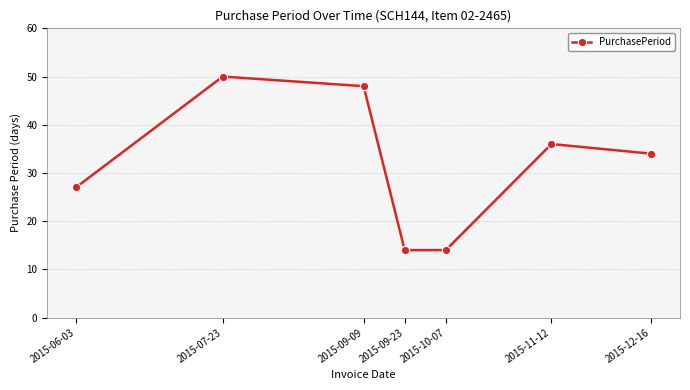

What is the smallest value displayed?

14